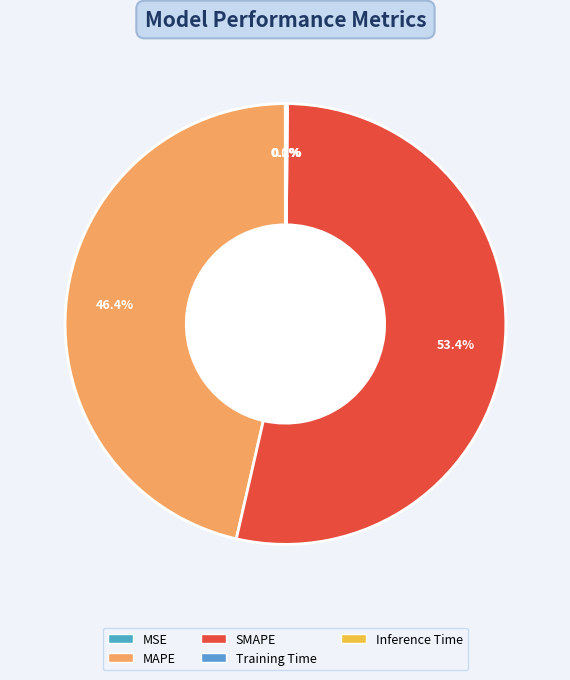

Which category accounts for the majority?

SMAPE